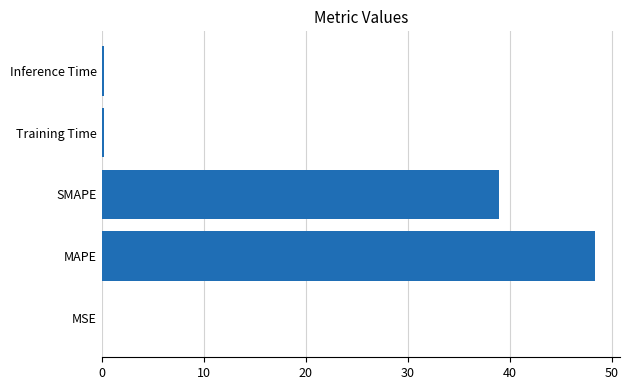

How many series are shown in this chart?

1